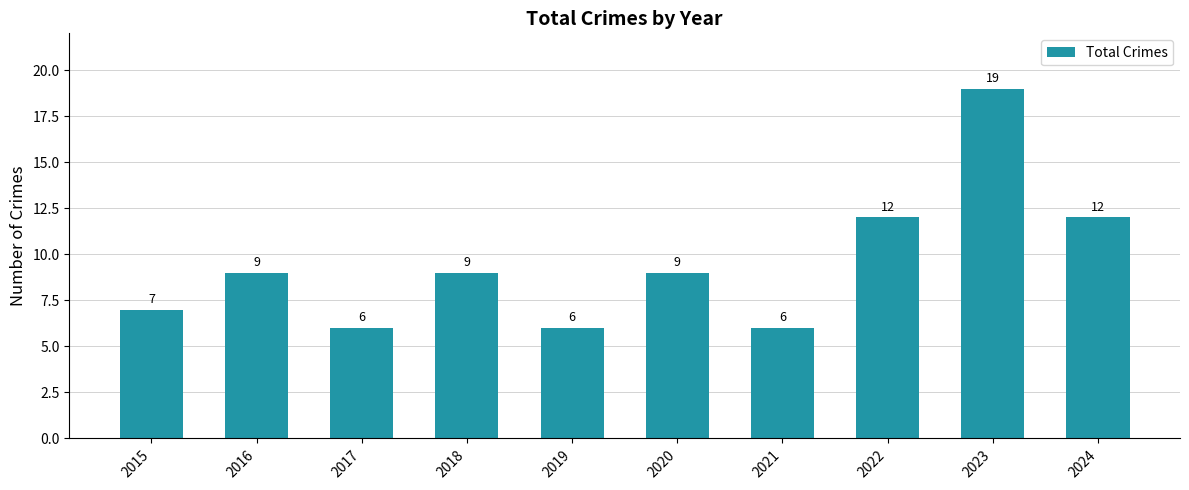

Is it true that the value at 2017 is 6?

True